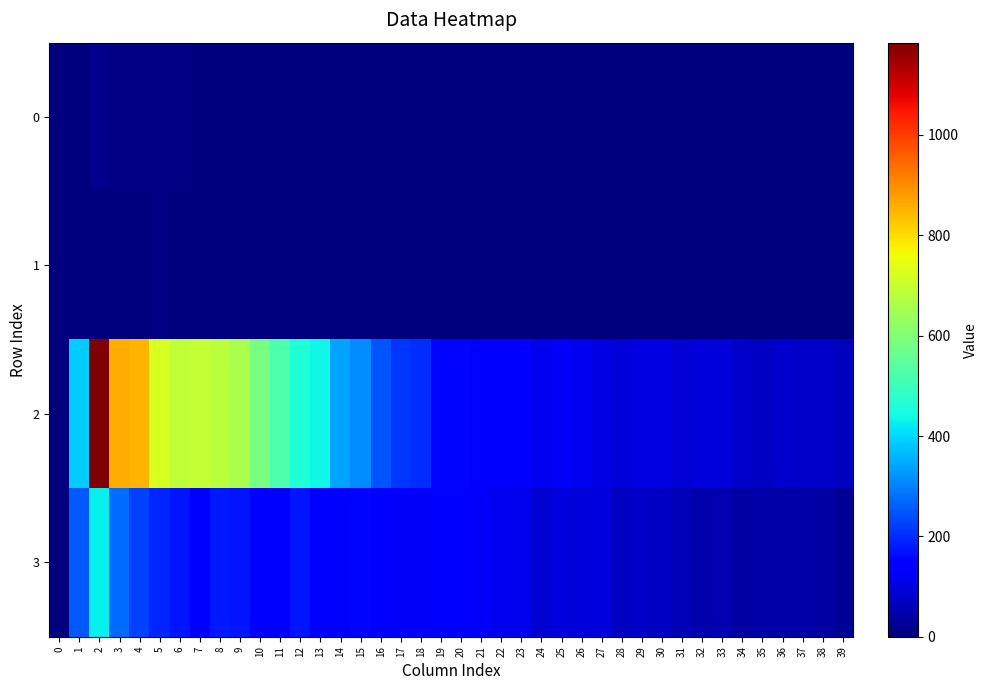

Reading right to left, extract all data points from this chart.

0: 39=0	38=0	37=0	36=1	35=0	34=0	33=0	32=0	31=0	30=0	29=0	28=0	27=1	26=0	25=1	24=1	23=1	22=2	21=0	20=1	19=0	18=1	17=0	16=0	15=0	14=1	13=1	12=1	11=2	10=0	9=0	8=3	7=2	6=9	5=7	4=8	3=5	2=17	1=1	0=3
1: 39=0	38=0	37=0	36=1	35=0	34=0	33=0	32=0	31=0	30=0	29=1	28=0	27=1	26=1	25=0	24=0	23=0	22=0	21=4	20=2	19=3	18=1	17=4	16=1	15=1	14=1	13=3	12=3	11=2	10=1	9=1	8=1	7=2	6=2	5=5	4=4	3=1	2=2	1=0	0=0
2: 39=69	38=76	37=74	36=80	35=72	34=80	33=93	32=96	31=89	30=102	29=102	28=94	27=102	26=117	25=126	24=120	23=134	22=138	21=141	20=153	19=153	18=200	17=212	16=249	15=310	14=342	13=437	12=460	11=526	10=586	9=659	8=684	7=696	6=691	5=723	4=849	3=857	2=1184	1=386	0=0
3: 39=24	38=41	37=44	36=42	35=43	34=41	33=55	32=50	31=60	30=71	29=76	28=71	27=98	26=96	25=101	24=87	23=111	22=117	21=129	20=141	19=148	18=127	17=126	16=134	15=155	14=146	13=145	12=174	11=152	10=145	9=173	8=177	7=151	6=172	5=194	4=226	3=273	2=428	1=254	0=0